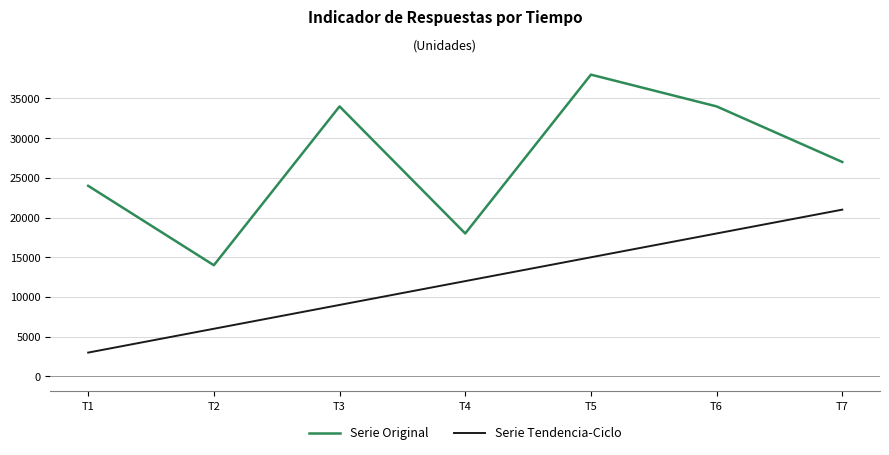

What is the sum of the Serie Tendencia-Ciclo values at T3 and T5?

24000